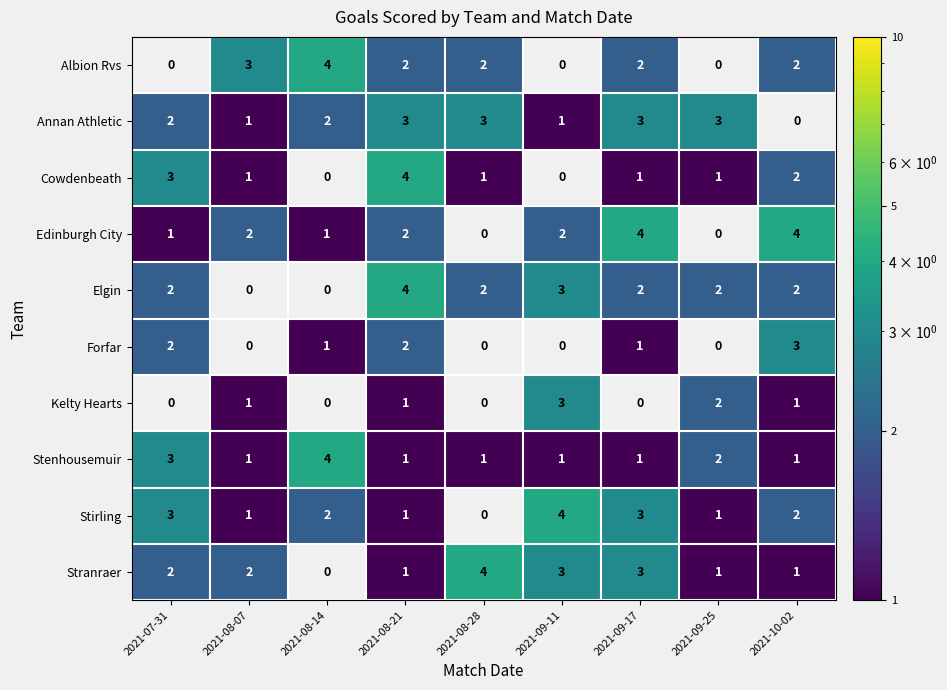

How many data points does each series have?

9